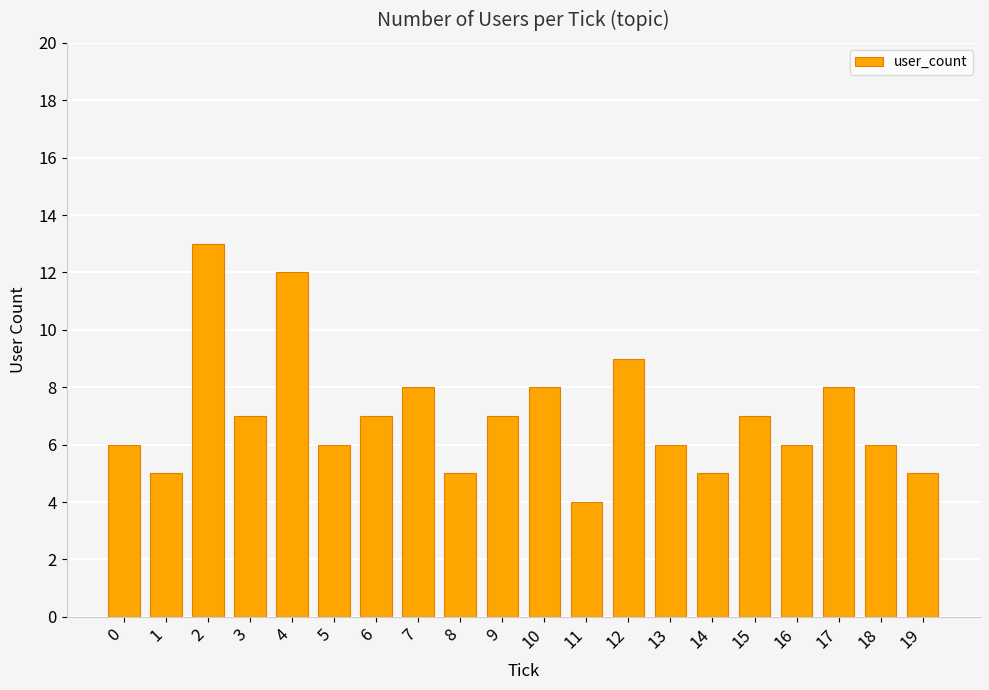

What is the change in value from 1 to 3?

+2